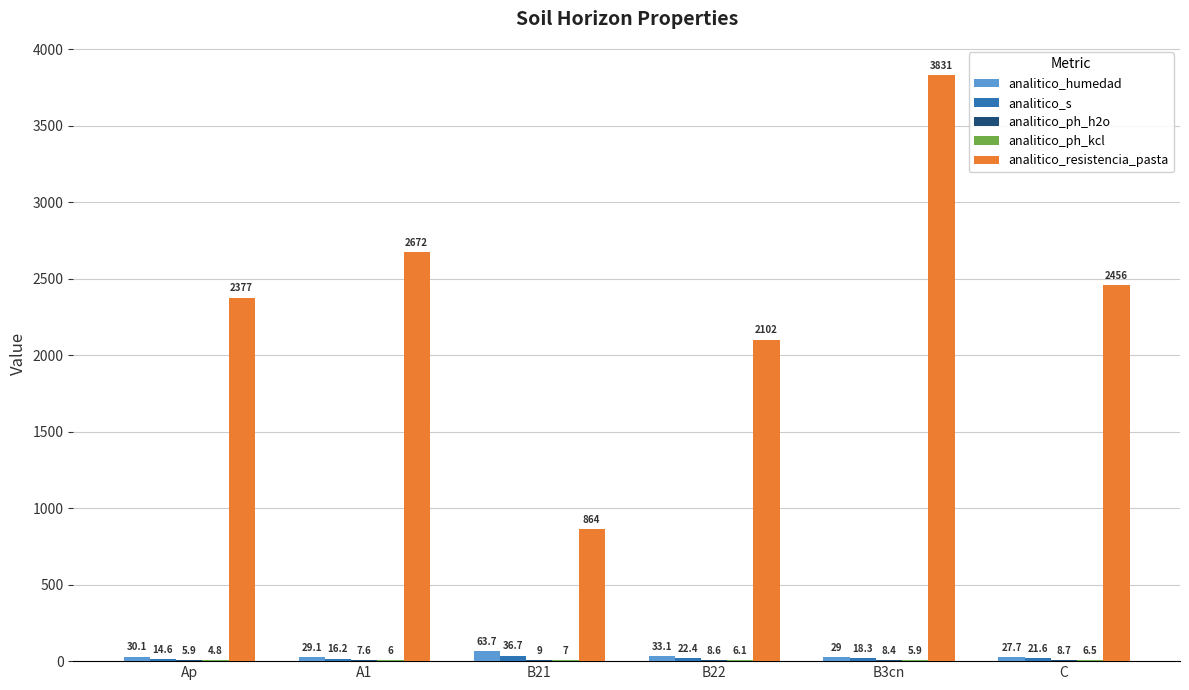

The analitico_resistencia_pasta series shows 2456.0 at C. True or false?

True